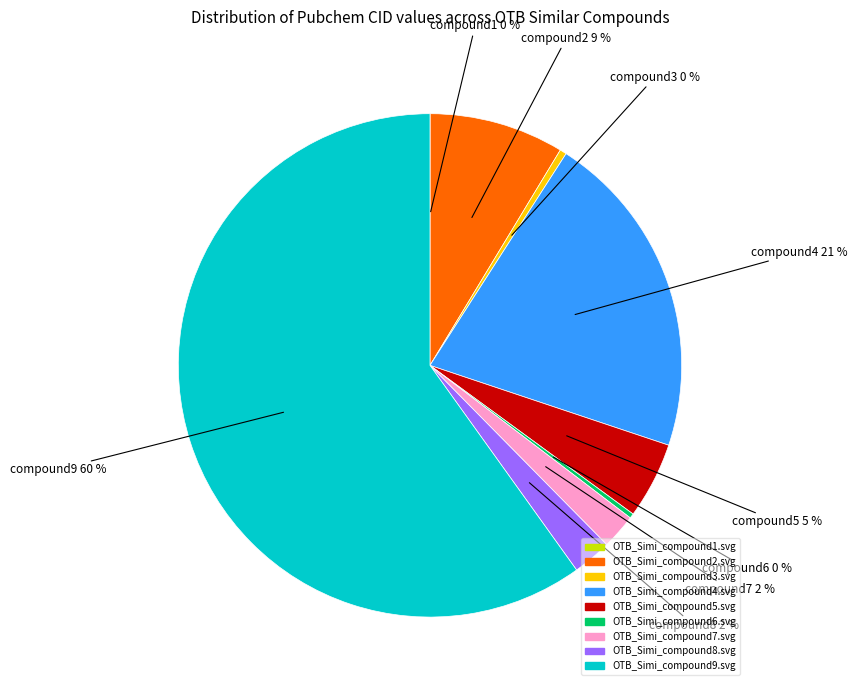

Is there a majority slice in this chart?

Yes